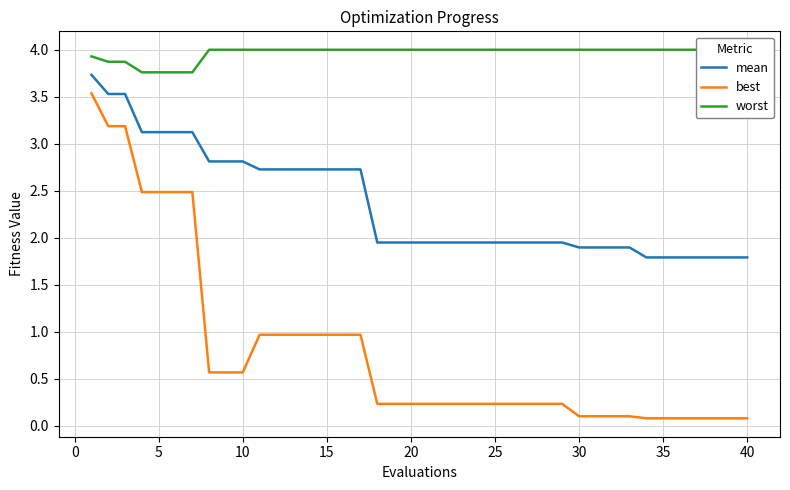

True or false: worst and best intersect in this chart.

False